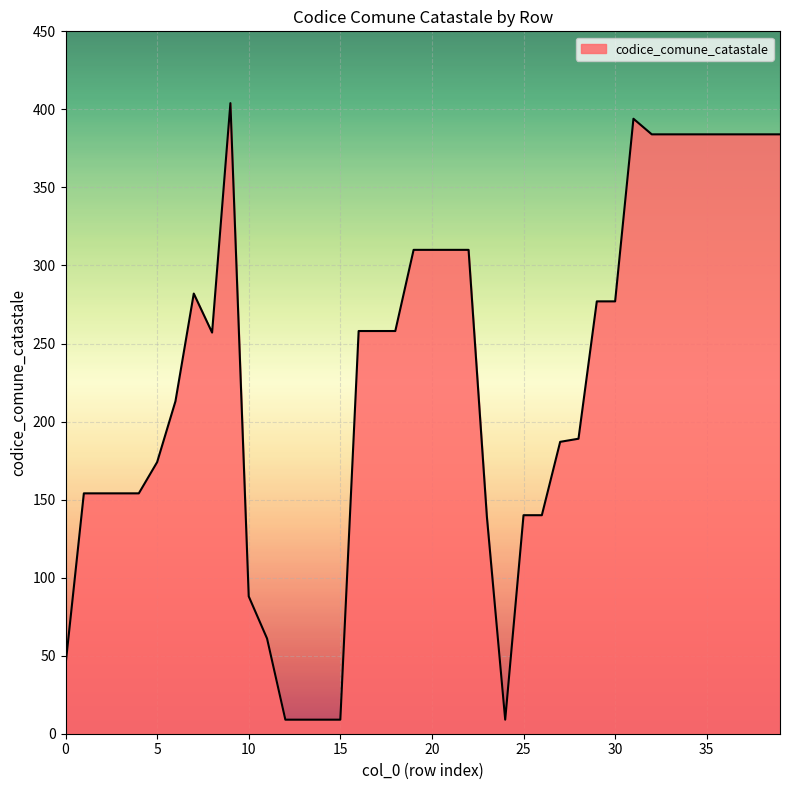

What is the greatest value displayed?

404